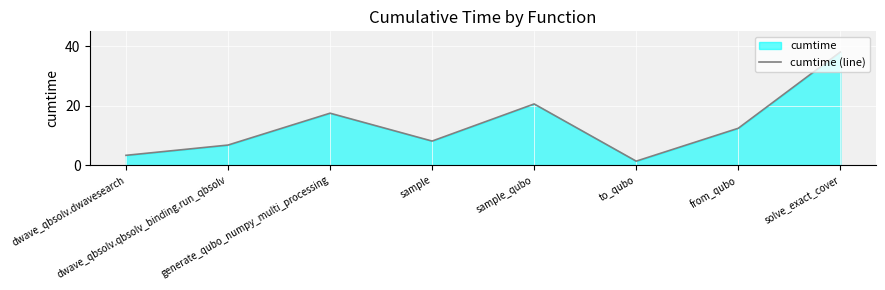

Reading left to right, list all the values displayed in this chart.

dwave_qbsolv.dwavesearch=3.3	dwave_qbsolv.qbsolv_binding.run_qbsolv=6.7	generate_qubo_numpy_multi_processing=17.5	sample=8.1	sample_qubo=20.6	to_qubo=1.3	from_qubo=12.4	solve_exact_cover=38.0